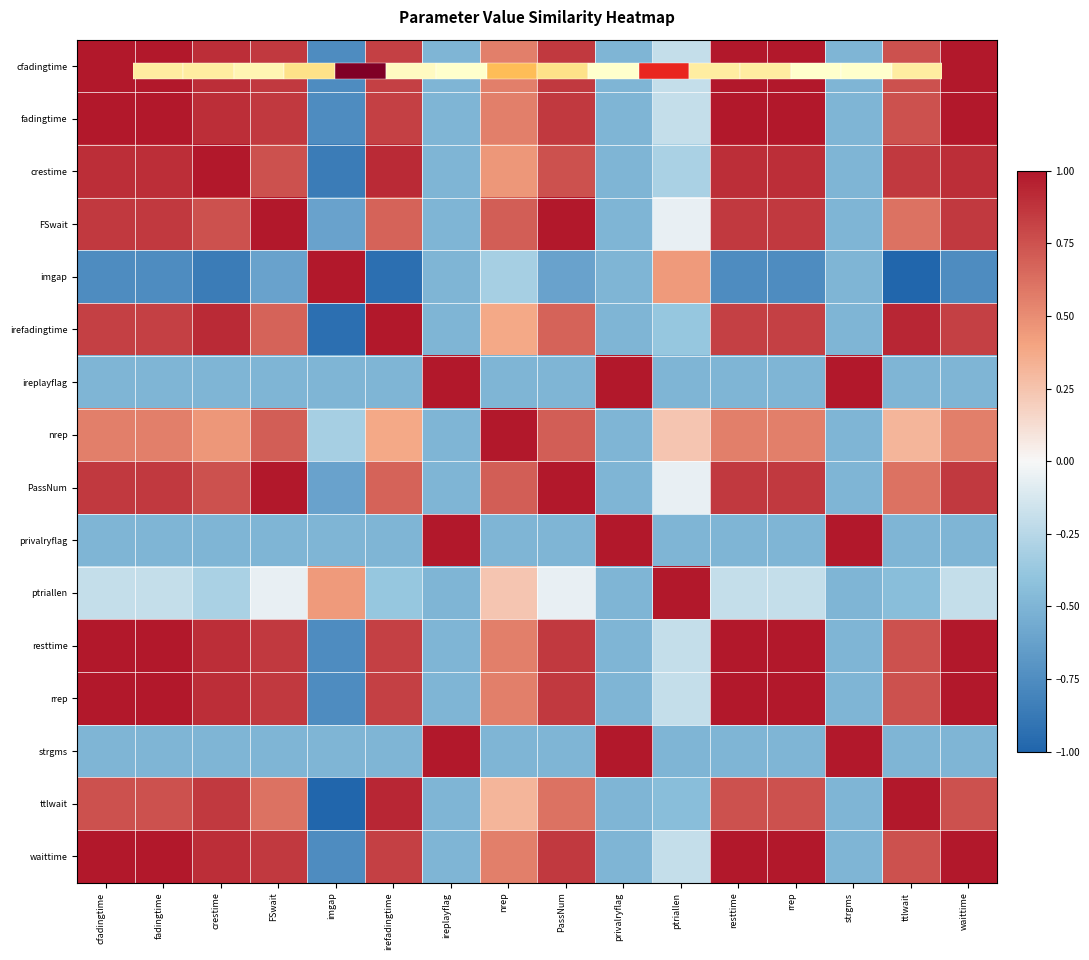

What is the total value across all series at rrep?

7.3